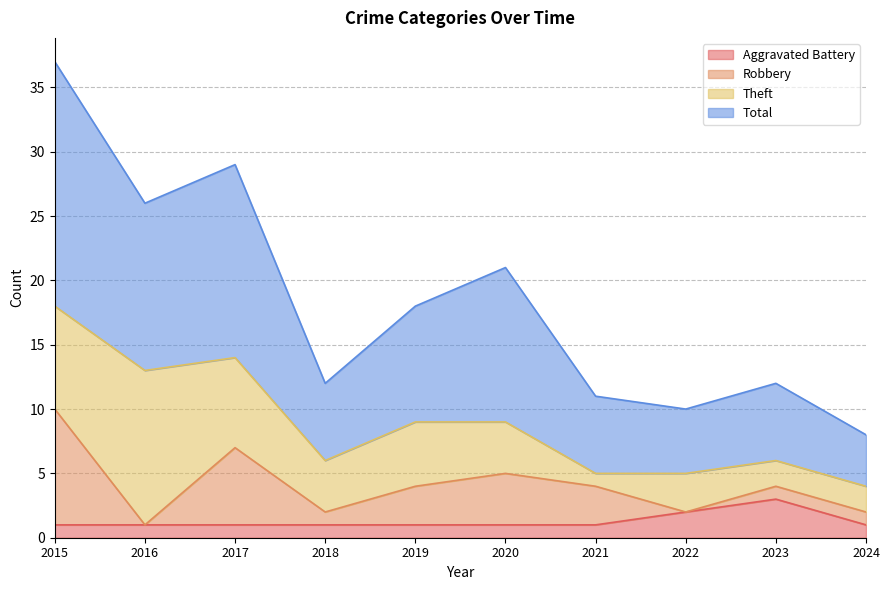

What is the value of the Aggravated Battery point at the 4th from the left?

1